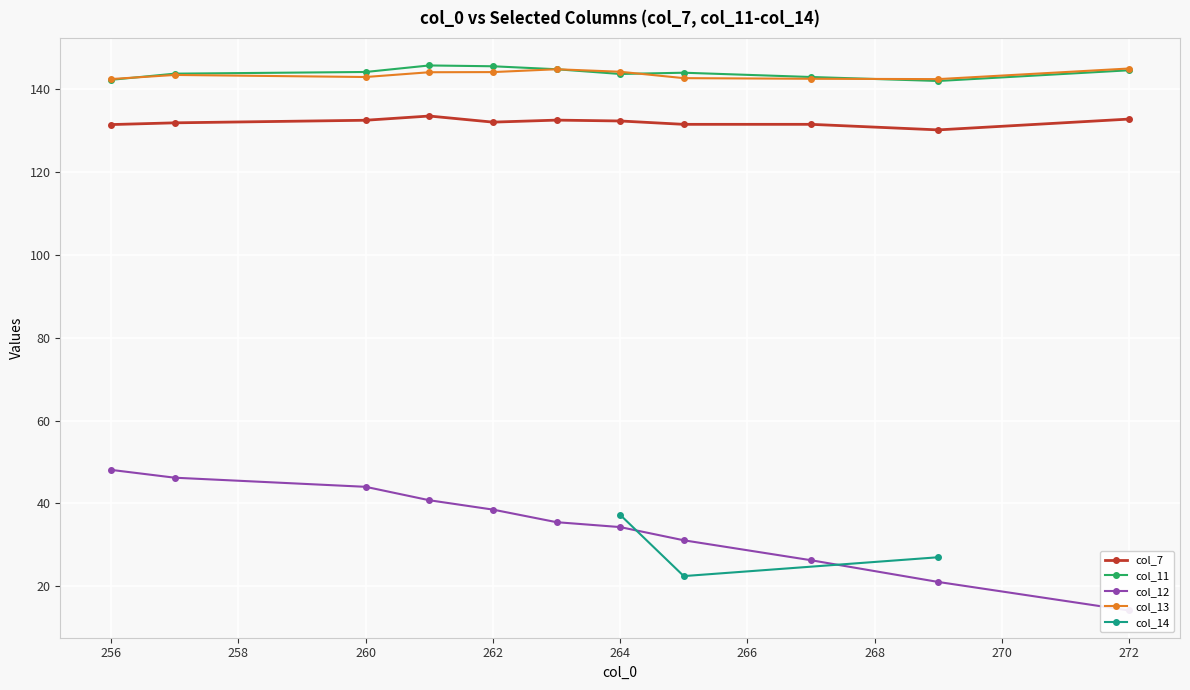

True or false: col_7 and col_13 intersect in this chart.

False